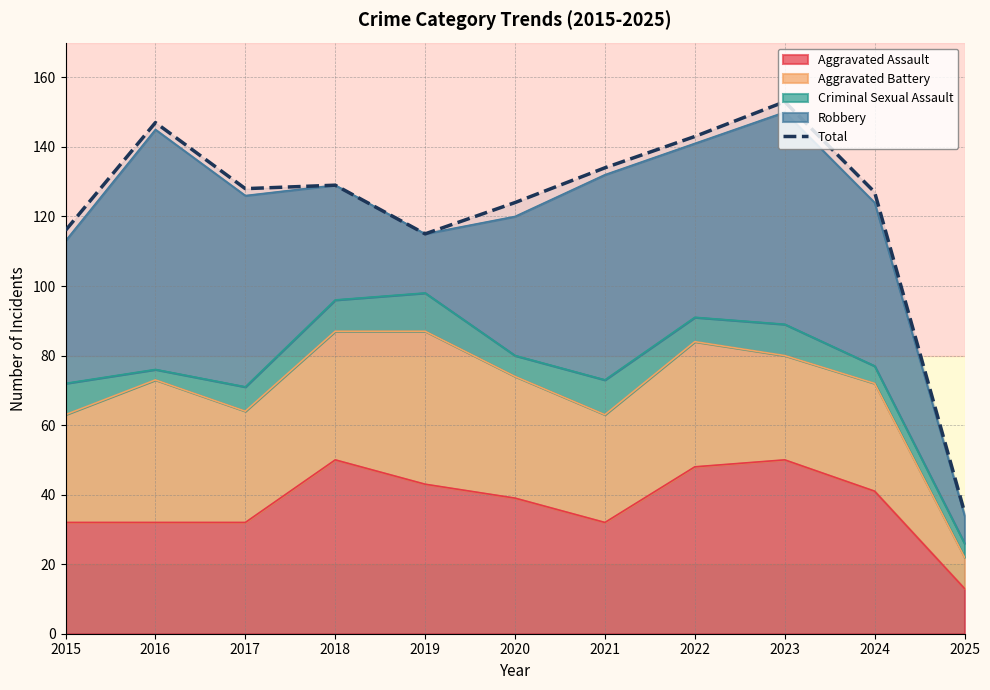

At which category does the chart reach its minimum across all series?

2025